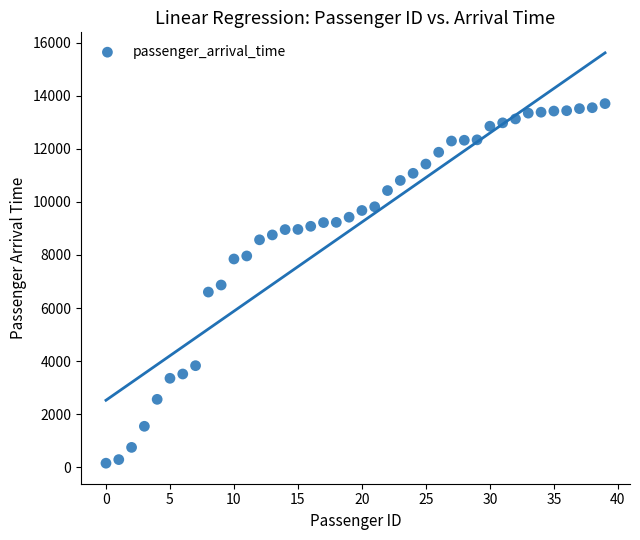

What is the range of Y values (max minus min)?

13553